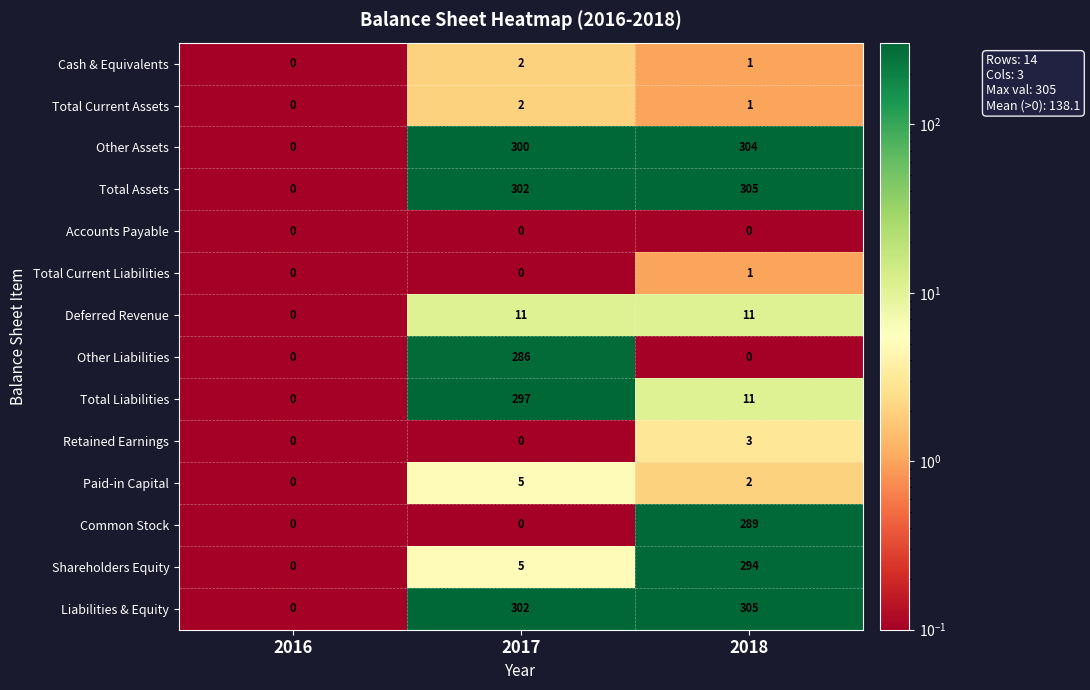

What is the difference between the maximum and minimum values in the Total Assets series?

305